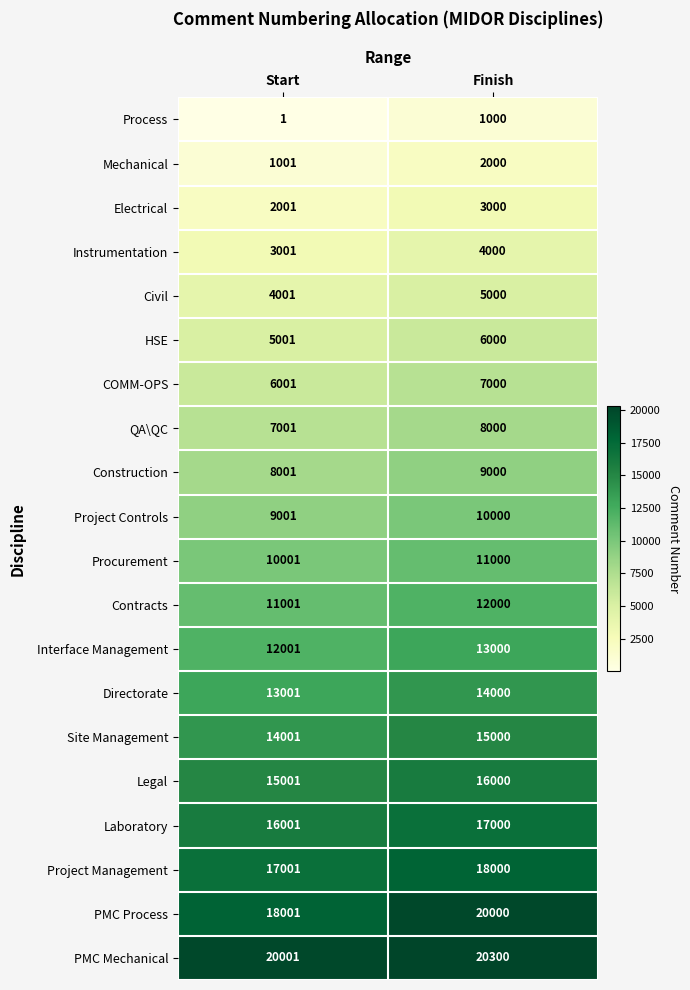

The Project Management series shows 6095 at Start. True or false?

False